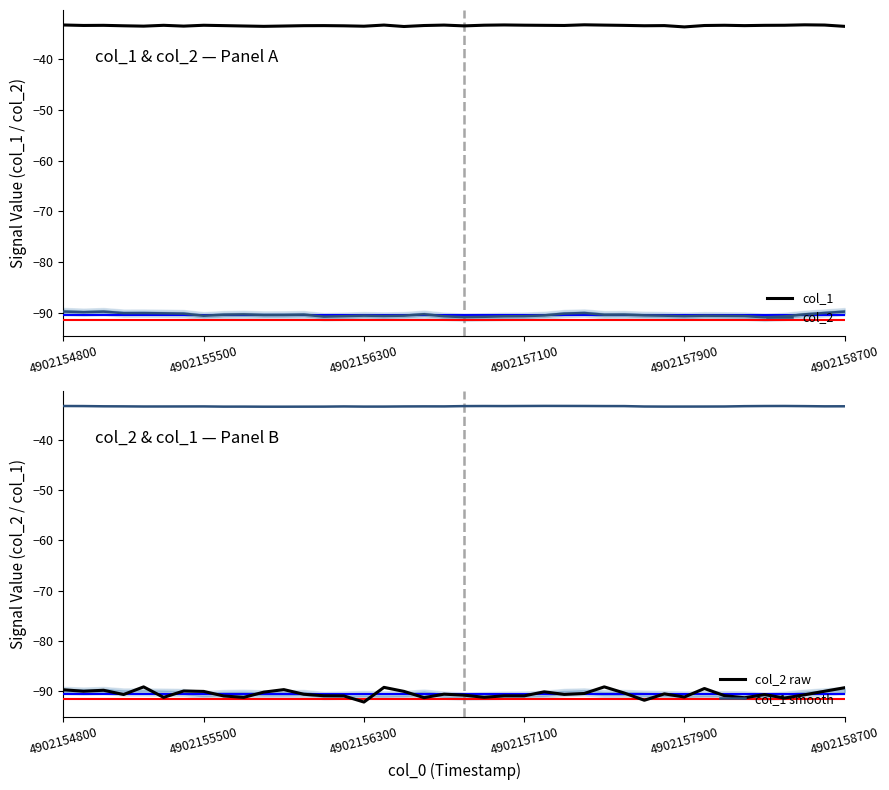

Is it true that col_2 raw equals -124.1 at 20?

False